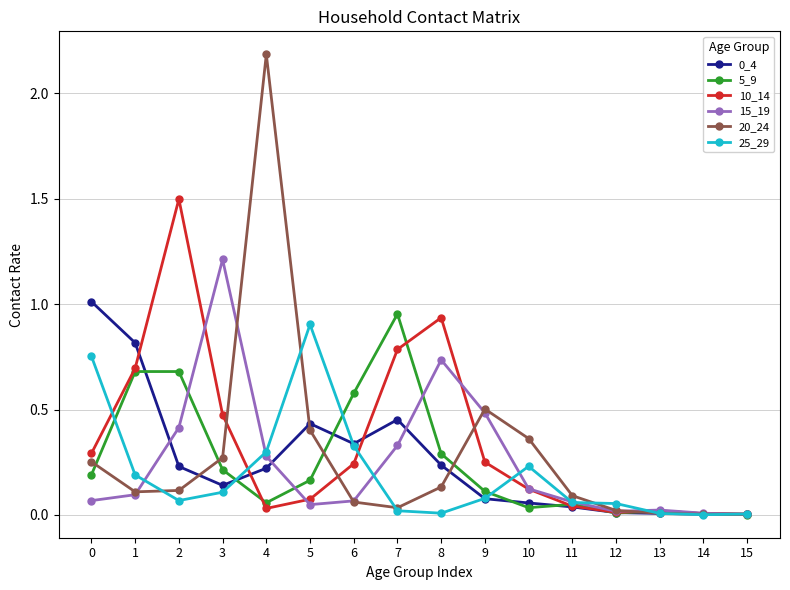

Is it true that 5_9 equals 0.0 at 12?

True